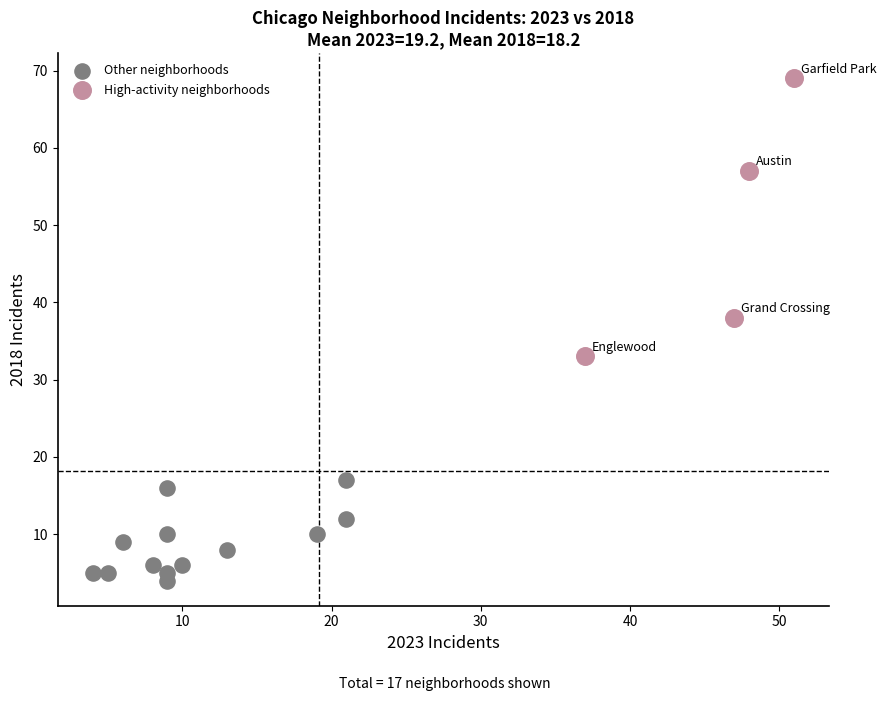

Which series has the largest Y range (max minus min)?

High-activity neighborhoods